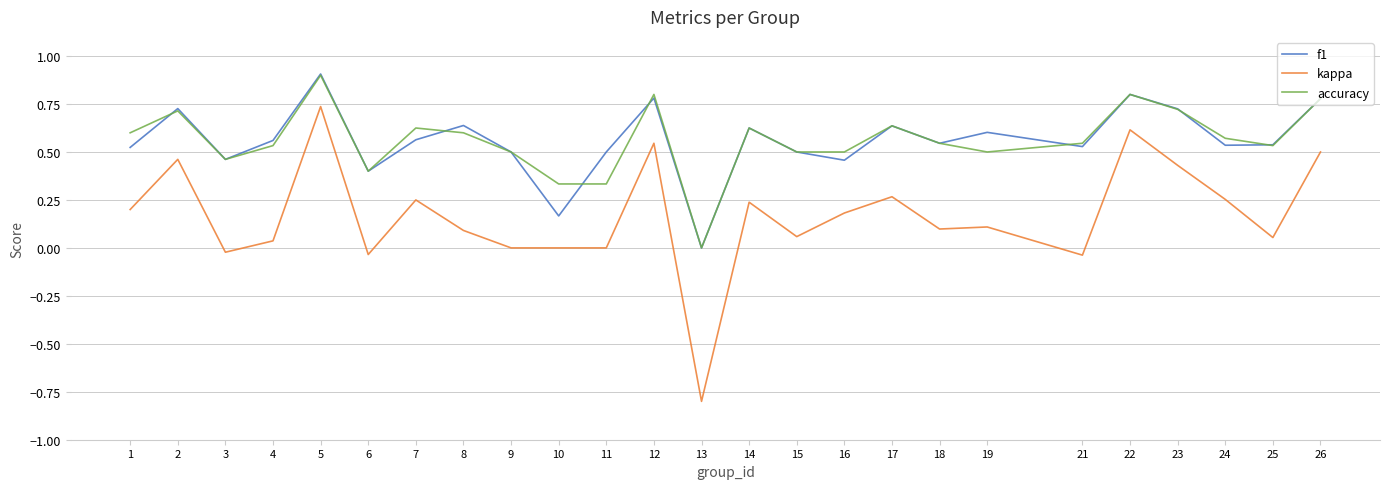

The value of kappa at 18 is 0.1. True or false?

True